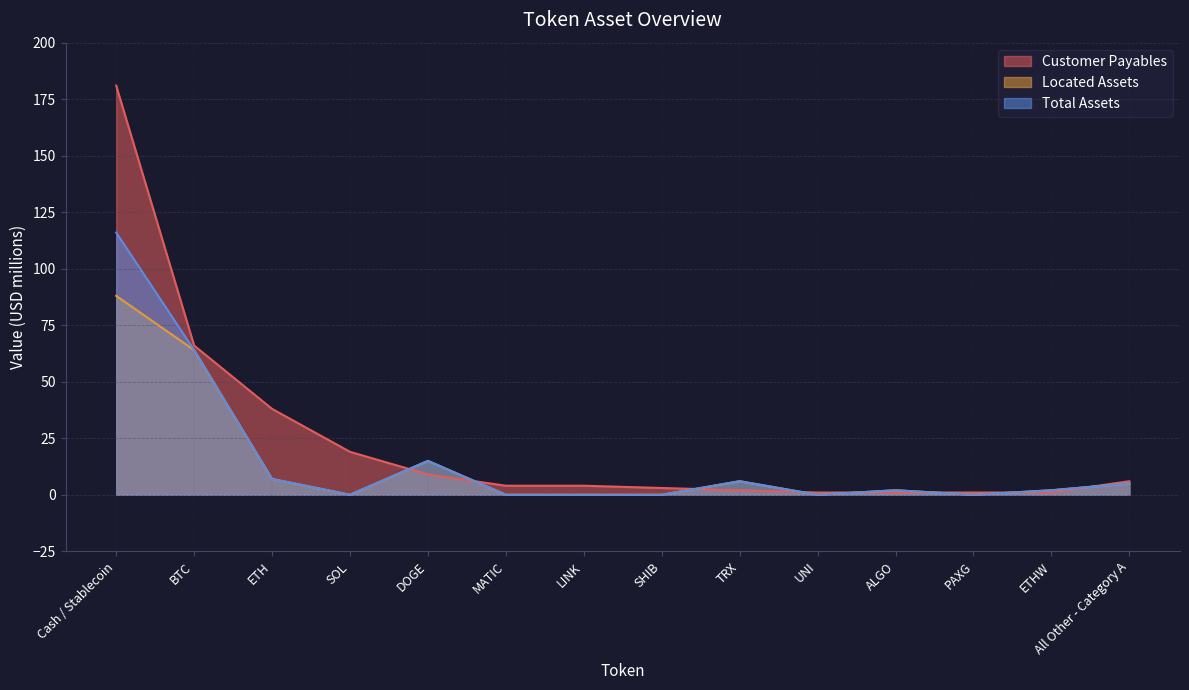

True or false: Total Assets has a value of 64 at BTC.

True